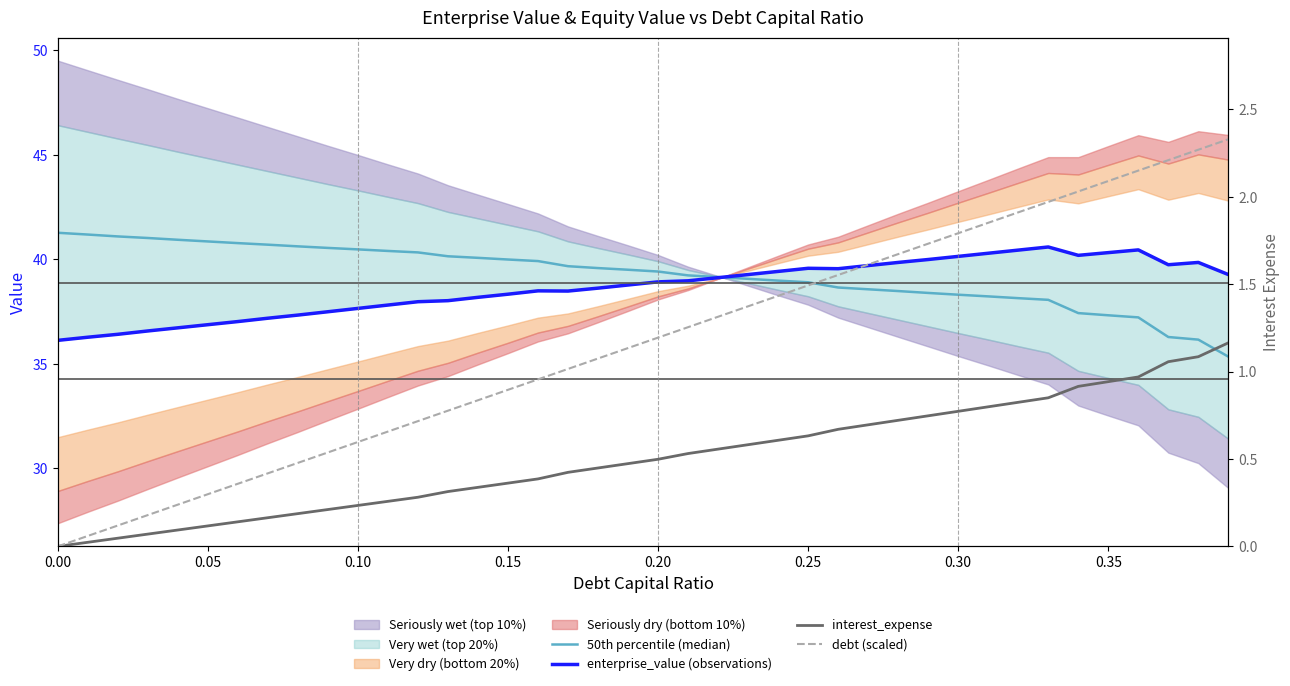

How many lines are shown in the chart?

4